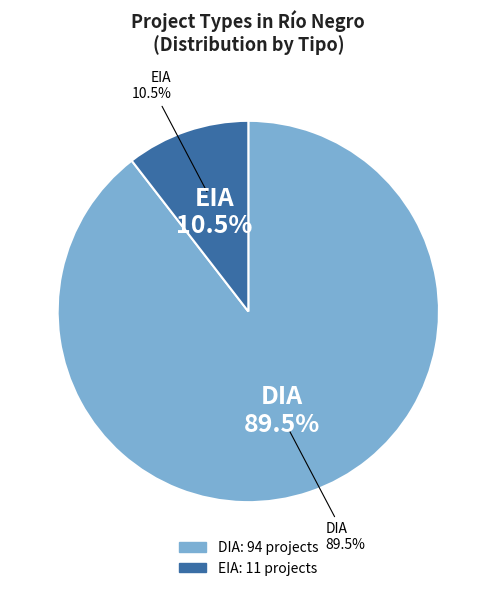

What is the largest slice in the pie chart?

DIA